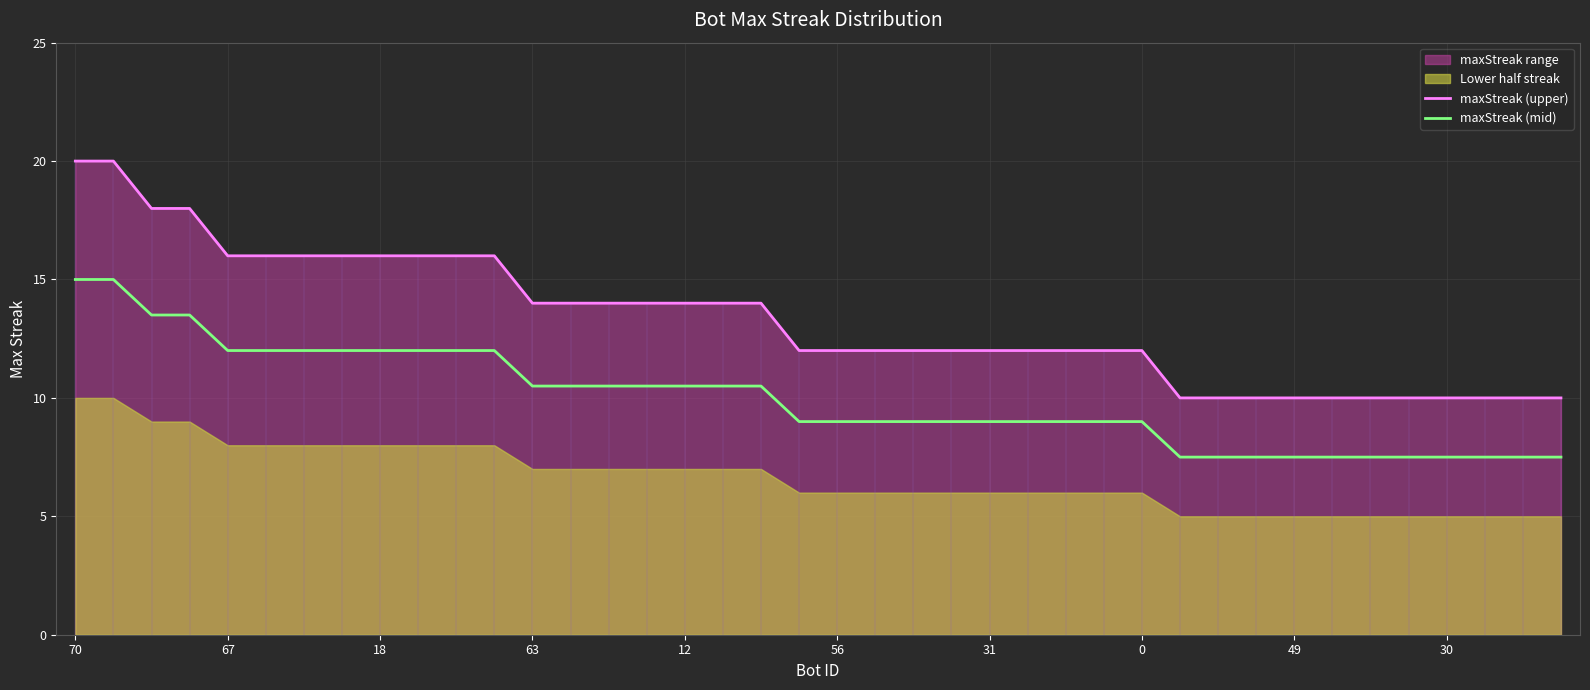

Is it true that maxStreak (upper) equals 5.1 at 70?

False